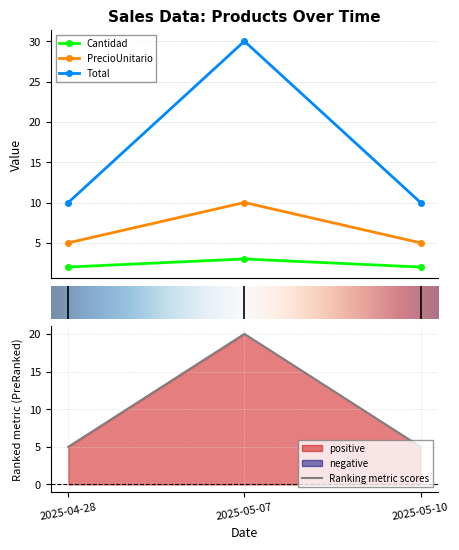

How many data points in PrecioUnitario are above 5?

1